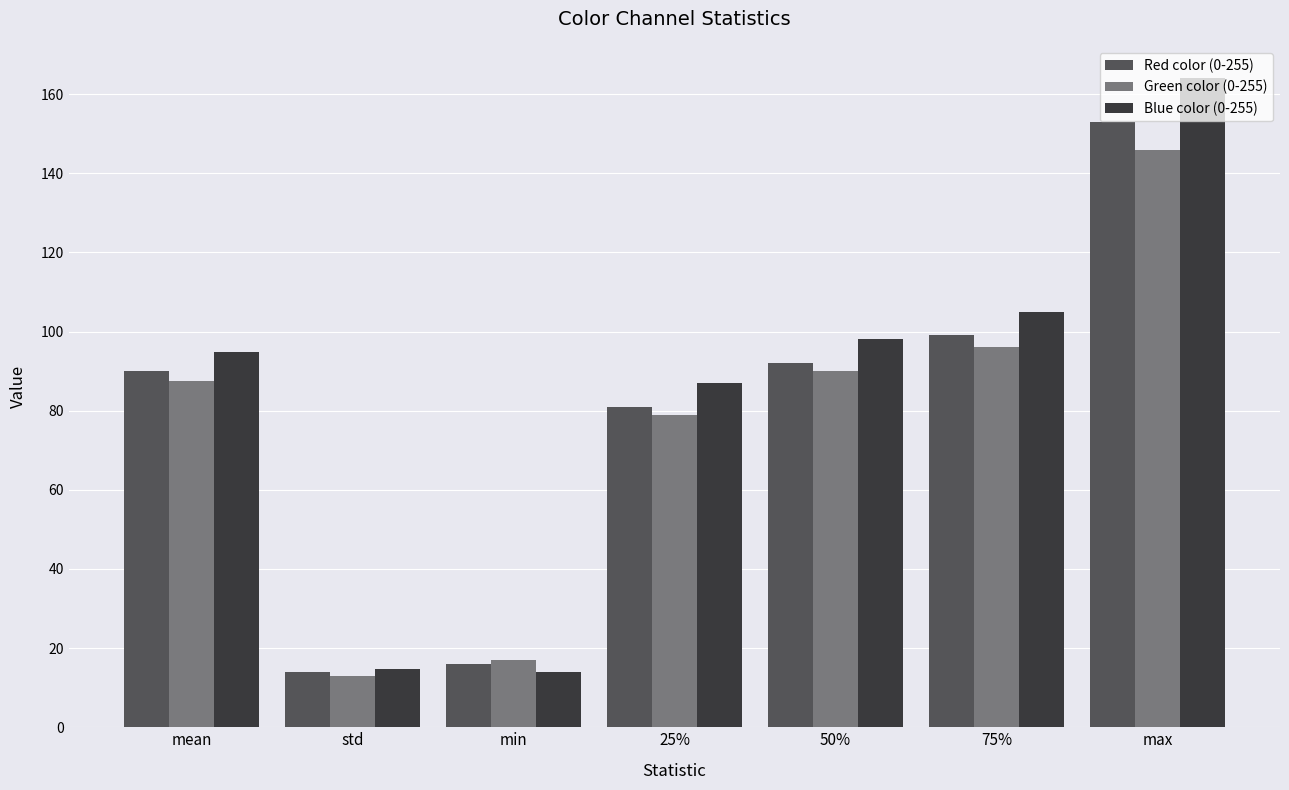

What is the label of the 4th bar from the right?

25%